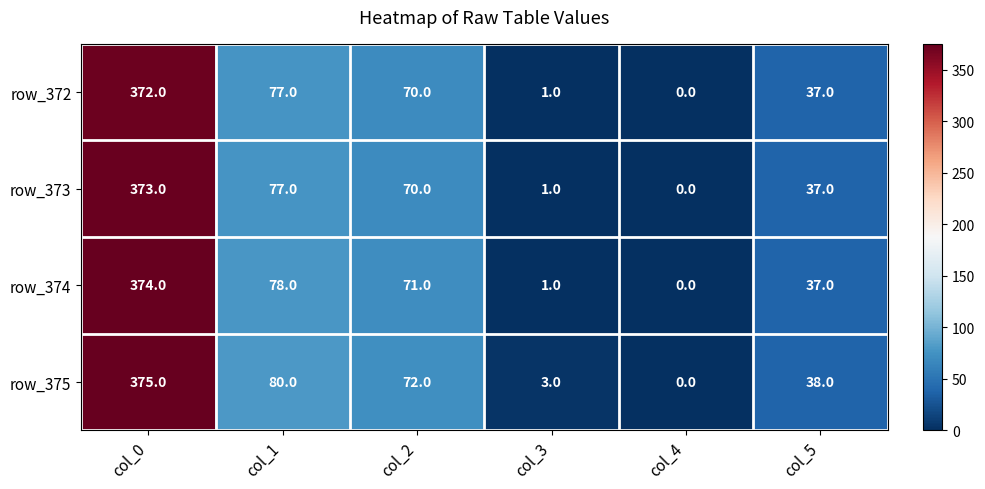

Which category has the highest value across all series?

col_0